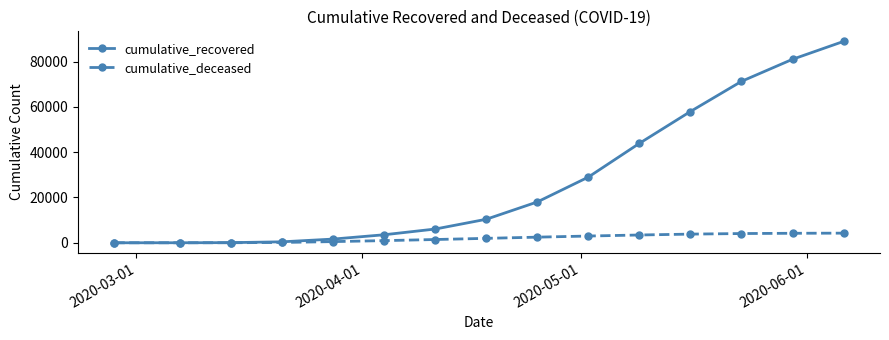

What is the maximum value for cumulative_deceased?

4252